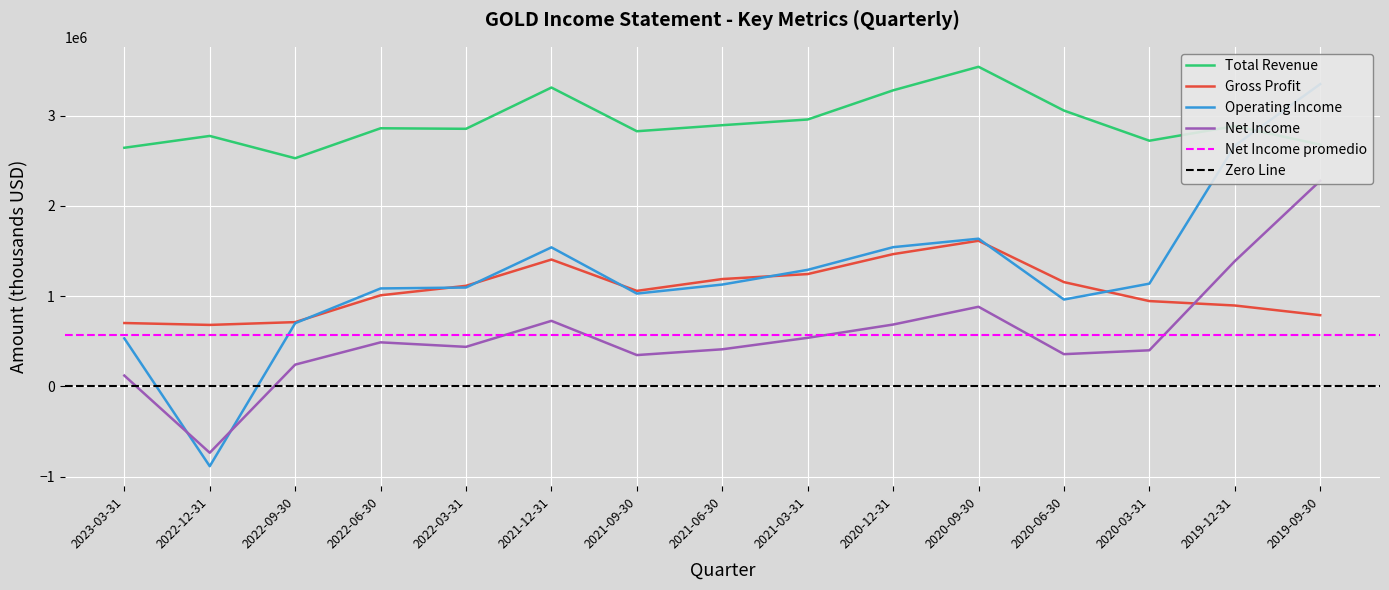

True or false: Operating Income and Gross Profit intersect in this chart.

True